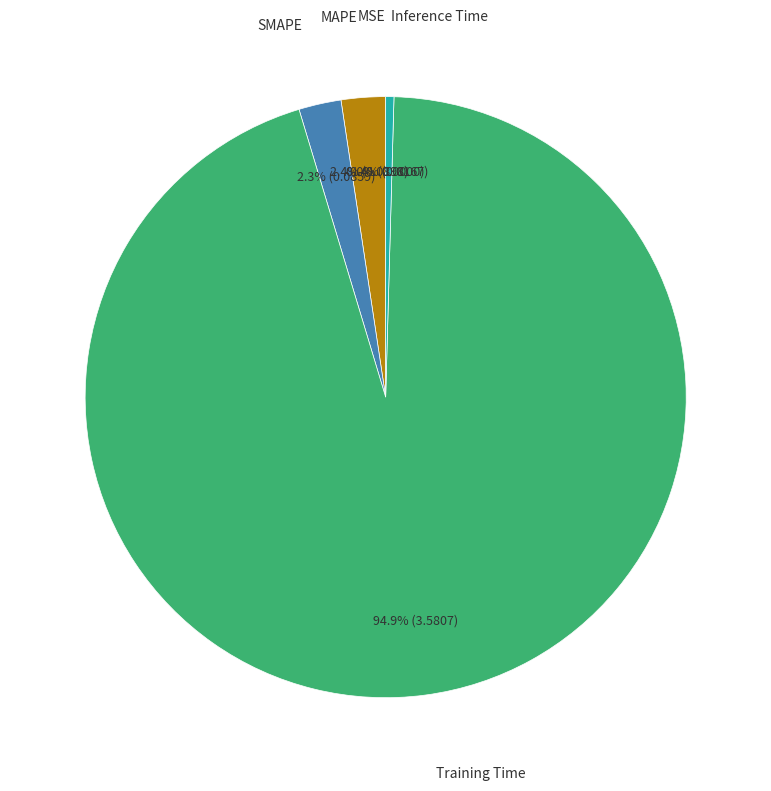

Is there a majority slice in this chart?

Yes